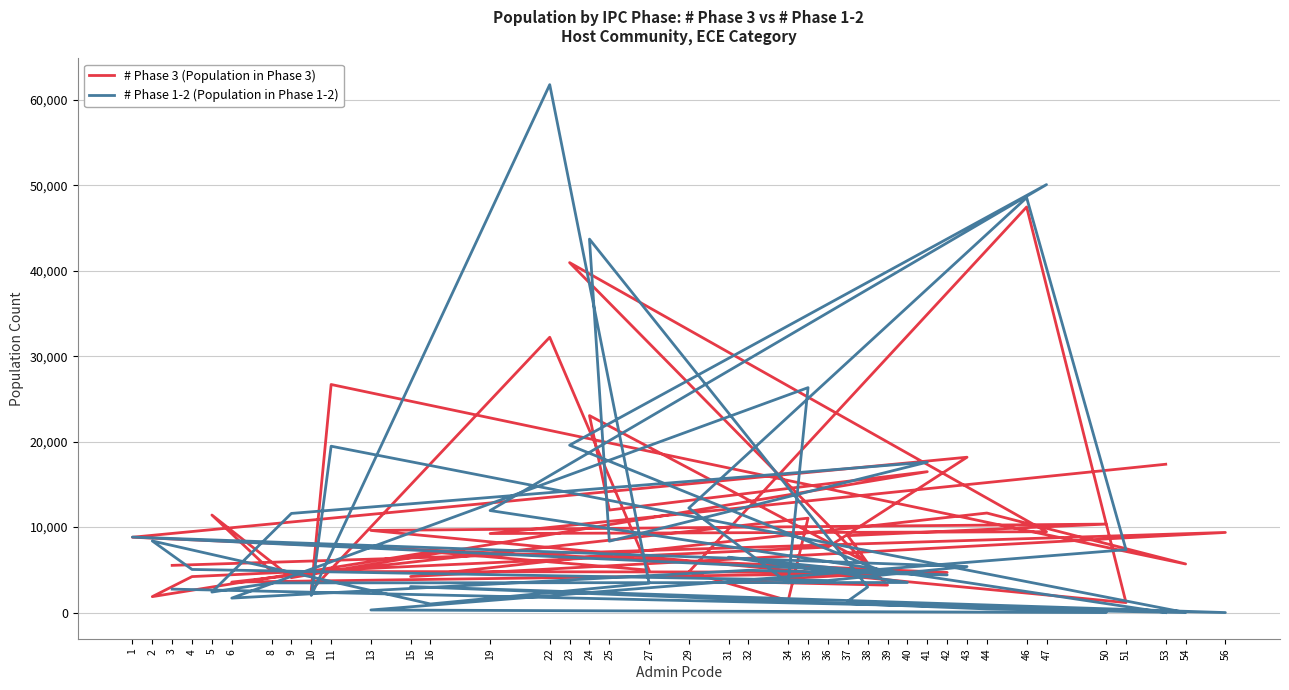

Rank the series by their maximum value, from lowest to highest.

# Phase 3 (Population in Phase 3), # Phase 1-2 (Population in Phase 1-2)